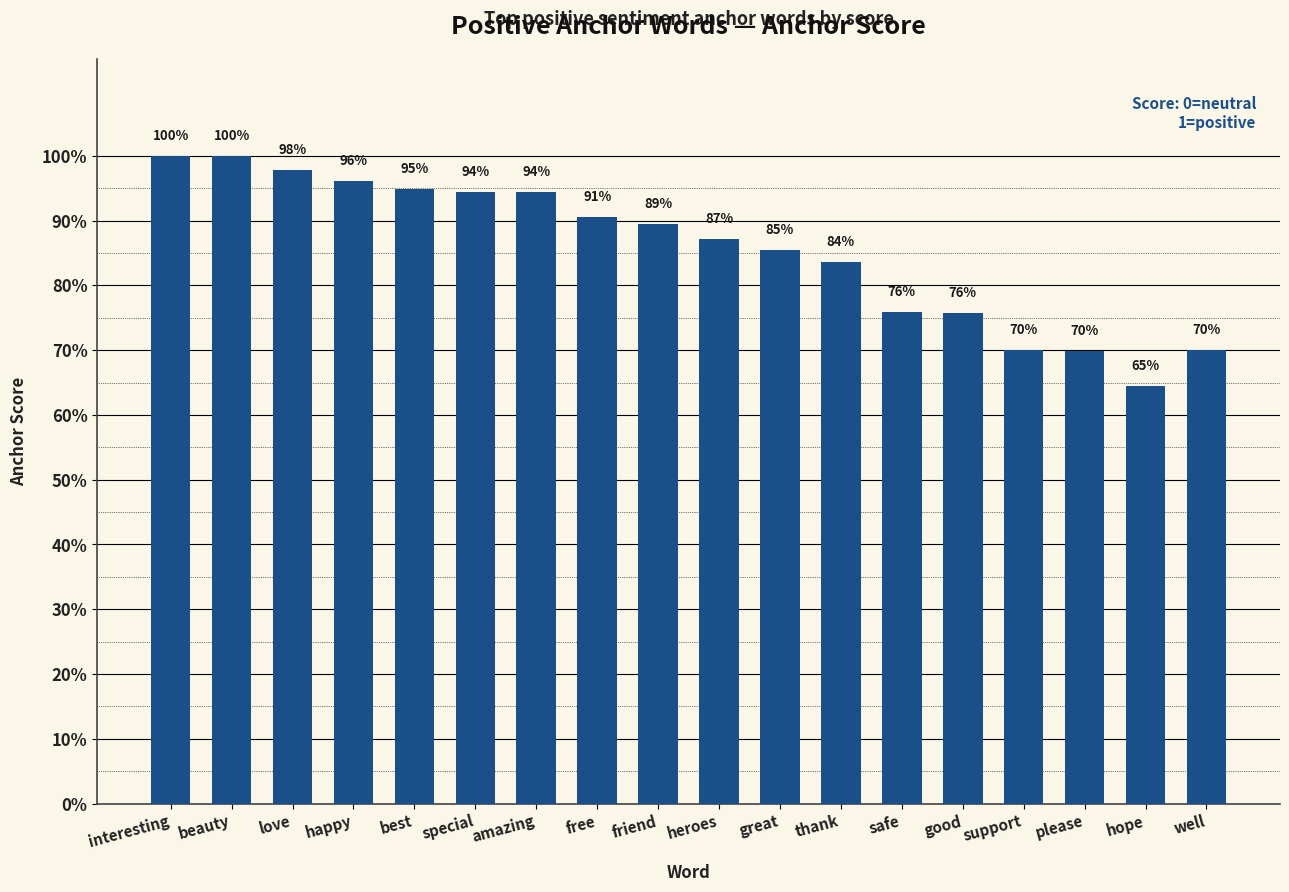

Are the bars horizontal?

No